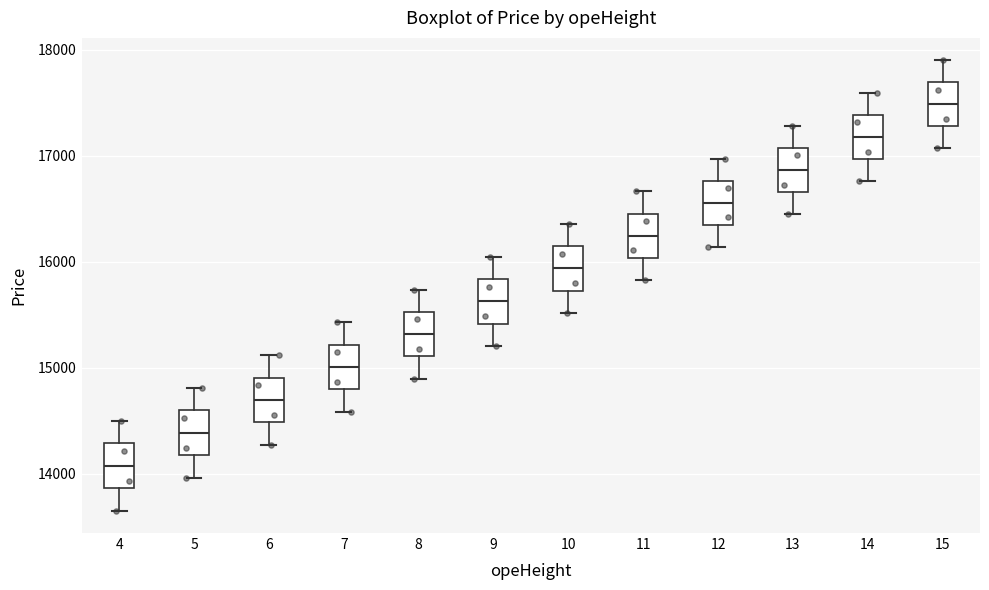

Reading left to right, transcribe this box plot: for each box, give where its median line is, the range the box spans, and where its two whiskers end, as read against the y-axis. The values are not printed on the chart, so give them approximately, as read against the axis.

4: median 14100, box 13900 to 14300, whiskers 13700 to 14500
5: median 14400, box 14200 to 14600, whiskers 14000 to 14800
6: median 14700, box 14500 to 14900, whiskers 14300 to 15100
7: median 15000, box 14800 to 15200, whiskers 14600 to 15400
8: median 15300, box 15100 to 15500, whiskers 14900 to 15700
9: median 15600, box 15400 to 15800, whiskers 15200 to 16000
10: median 15900, box 15700 to 16100, whiskers 15500 to 16400
11: median 16200, box 16000 to 16500, whiskers 15800 to 16700
12: median 16600, box 16400 to 16800, whiskers 16100 to 17000
13: median 16900, box 16700 to 17100, whiskers 16500 to 17300
14: median 17200, box 17000 to 17400, whiskers 16800 to 17600
15: median 17500, box 17300 to 17700, whiskers 17100 to 17900